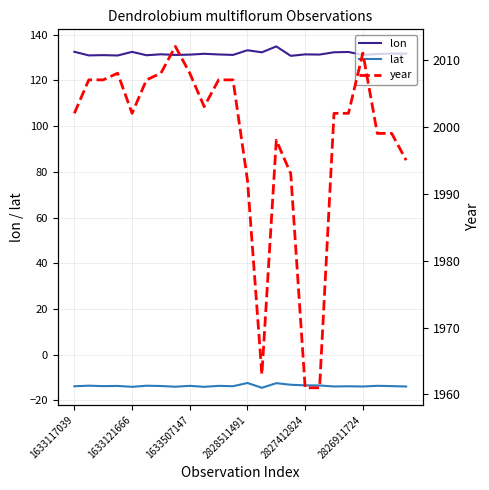

What is the sum of the lat values at 23 and 17?

-27.4